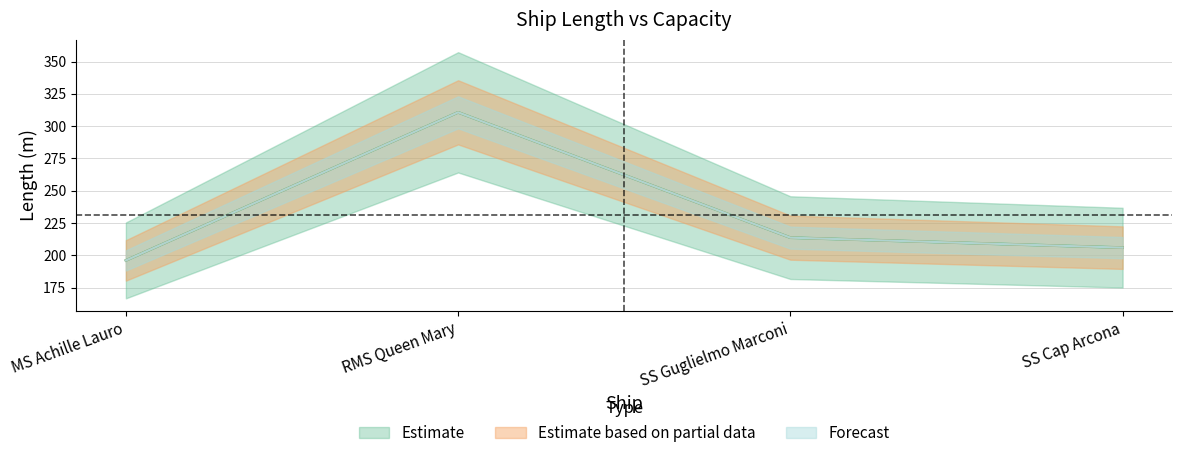

True or false: the data shows 196.0 at MS Achille Lauro.

True